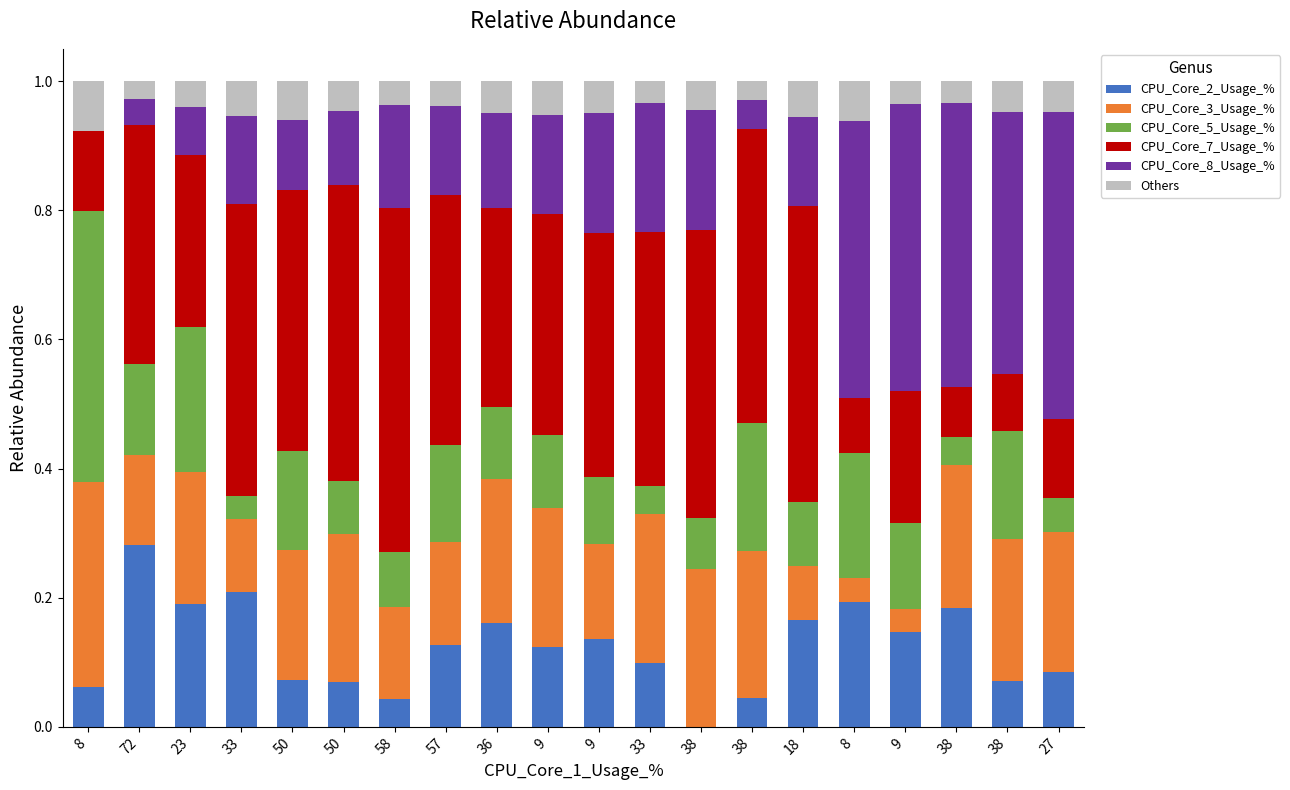

The value of CPU_Core_8_Usage_% at 38 is 0.1. True or false?

False